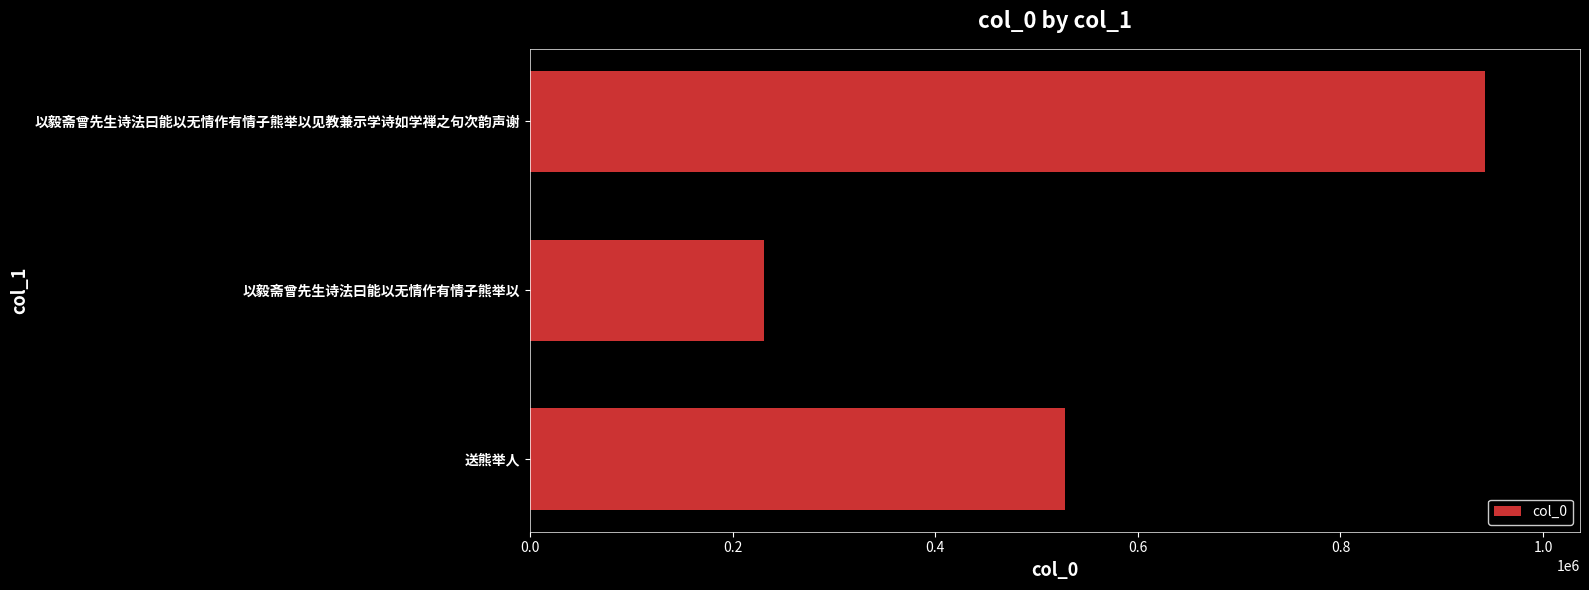

What is the average value?

567069